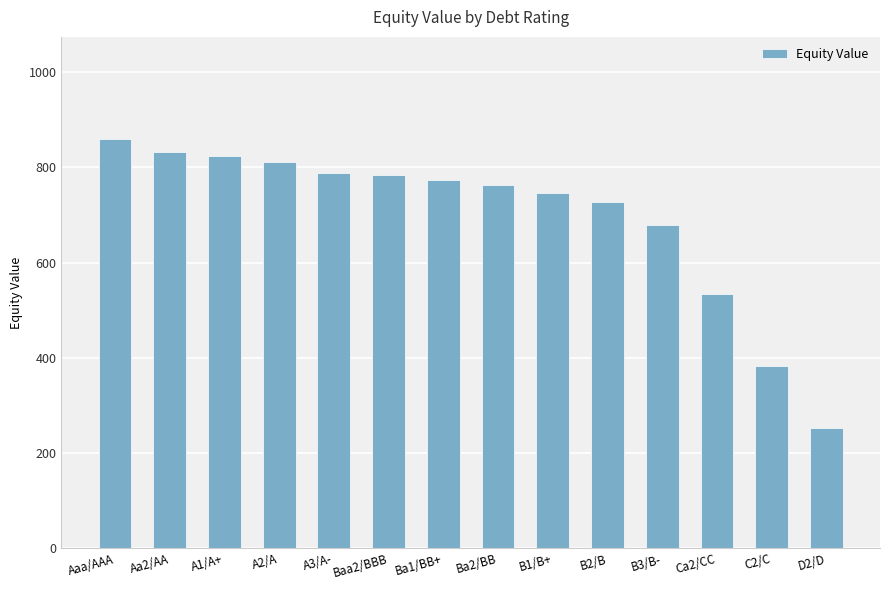

Which has a higher value, B1/B+ or Baa2/BBB?

Baa2/BBB